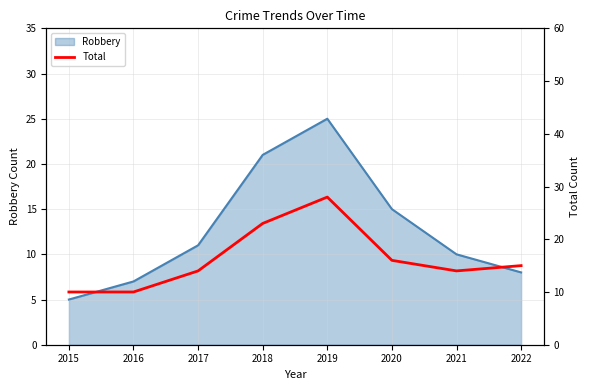

Which has a higher value, 2019 or 2020?

2019